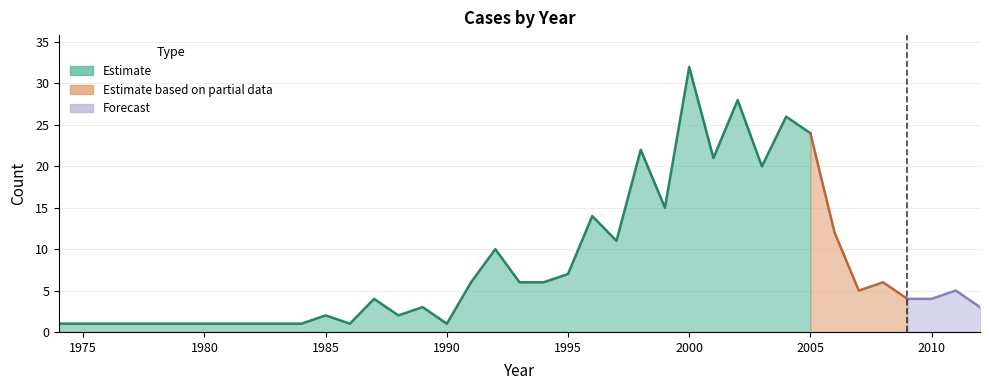

List the labels in order of value, largest first.

2000, 2002, 2004, 2005, 1998, 2001, 2003, 1999, 1996, 2006, 1997, 1992, 1995, 1991, 1993, 1994, 2008, 2007, 2011, 1987, 2009, 2010, 1989, 2012, 1985, 1988, 1974, 1984, 1986, 1990